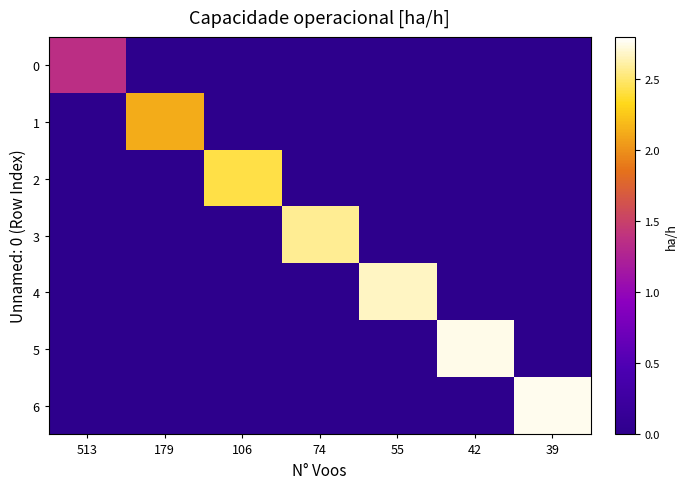

How many categories are shown in the chart?

7